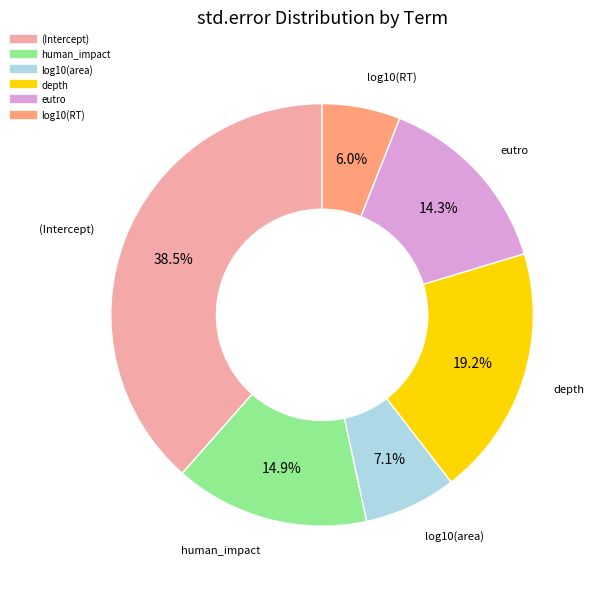

The log10(area) slice represents 7% of the pie. True or false?

True